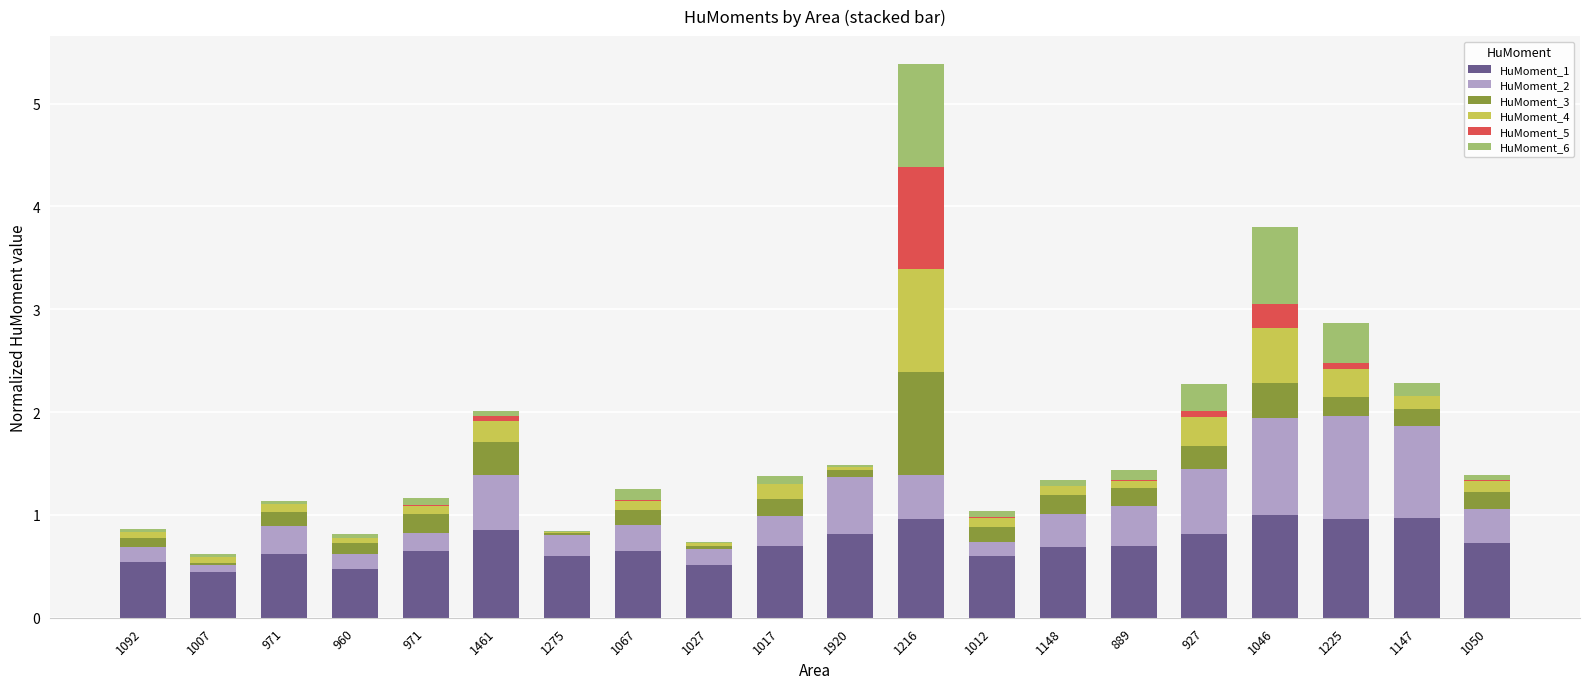

At 1275, list the series in order from largest to smallest.

HuMoment_1, HuMoment_2, HuMoment_3, HuMoment_4, HuMoment_6, HuMoment_5